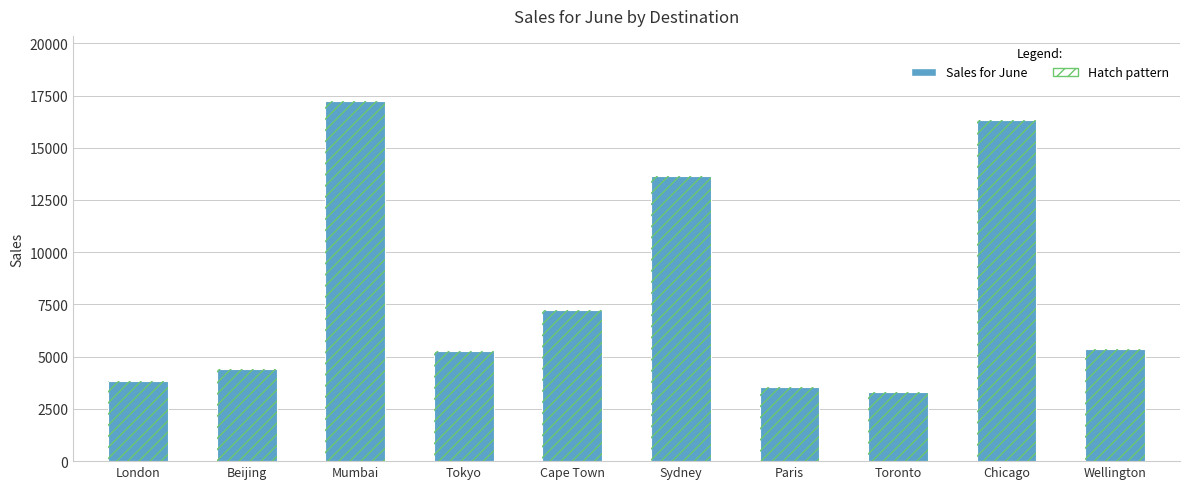

What is the sum of the values at Sydney and Chicago?

29980.0